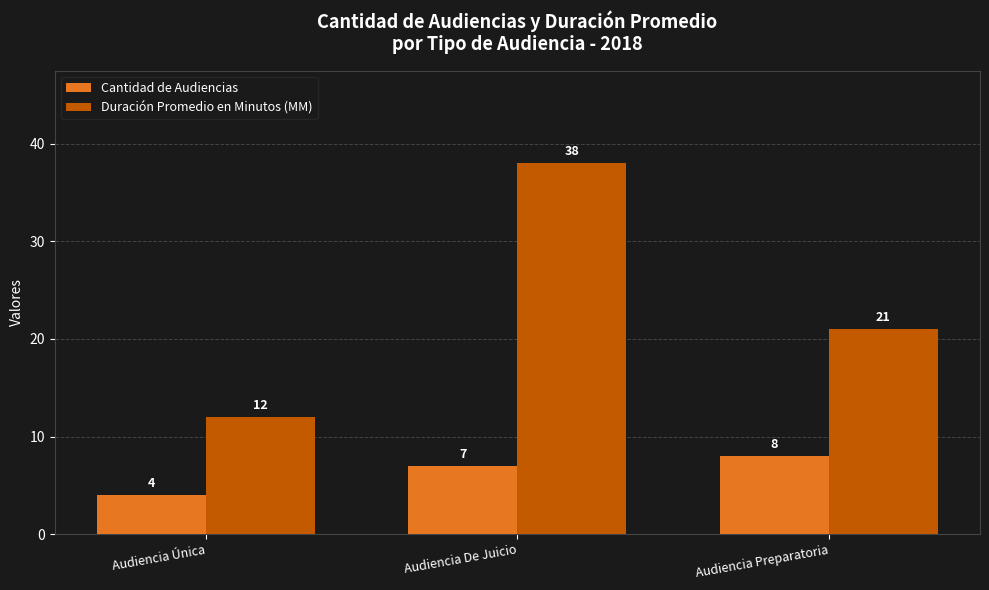

What is the approximate value of Duración Promedio en Minutos (MM) at Audiencia Única, to the nearest 10?

10